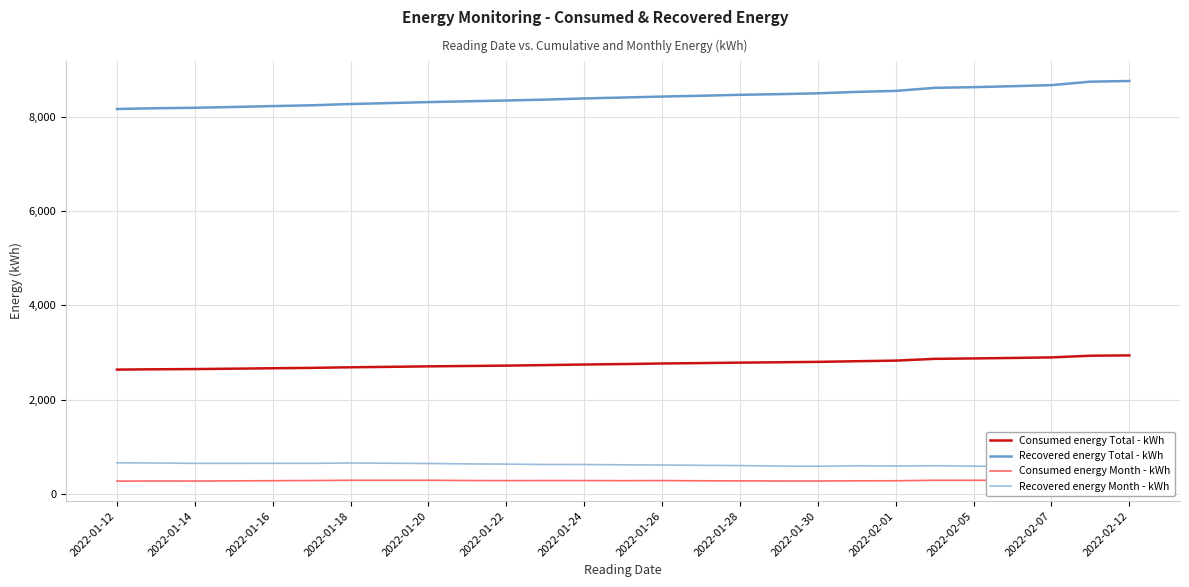

True or false: Recovered energy Month - kWh and Recovered energy Total - kWh intersect in this chart.

False